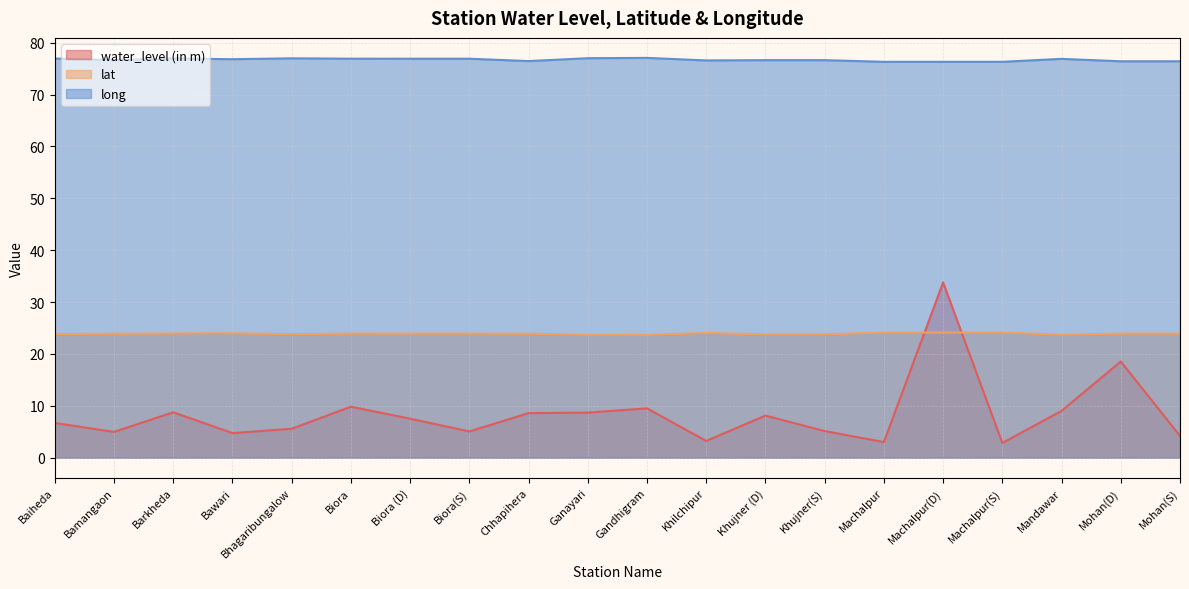

What is the difference between the water_level (in m) values at Machalpur(S) and Machalpur(D)?

30.9